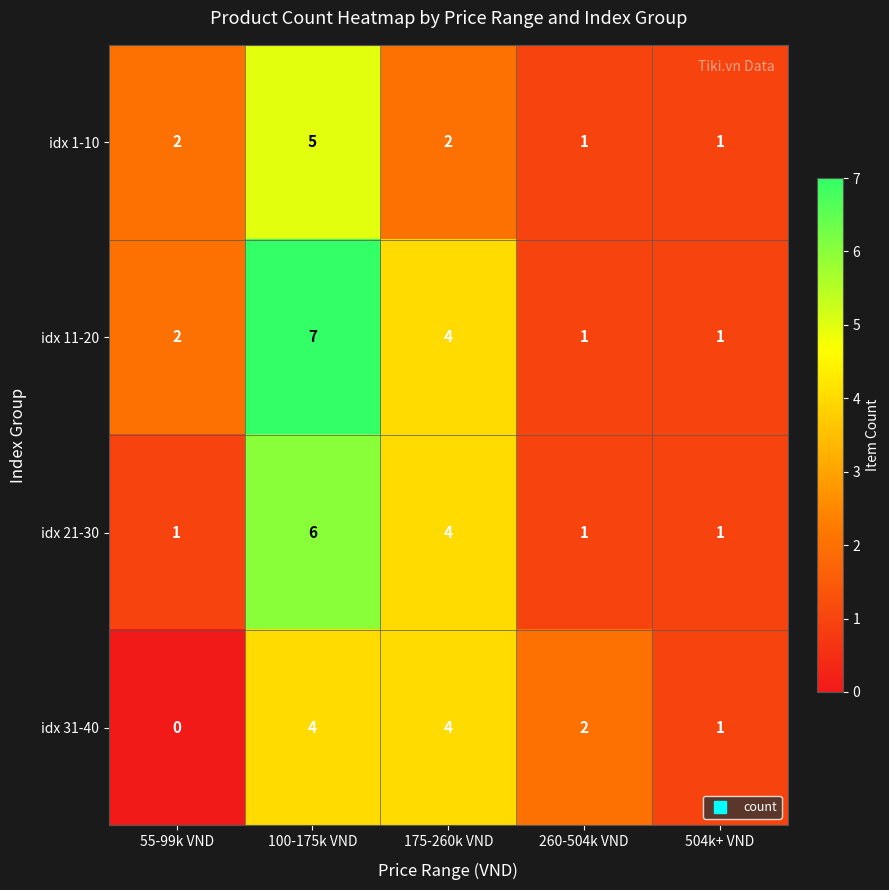

At which label is idx 31-40 closest to 2?

260-504k VND